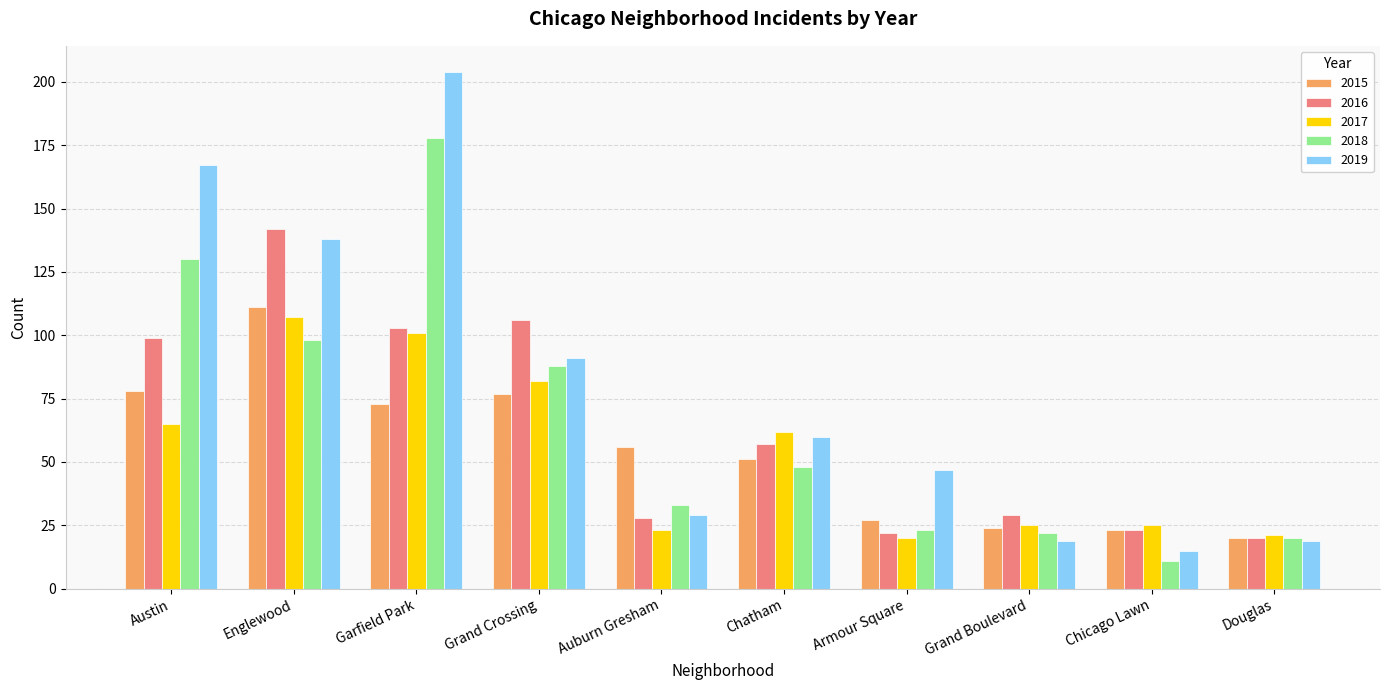

At which label does 2016 reach its peak?

Englewood